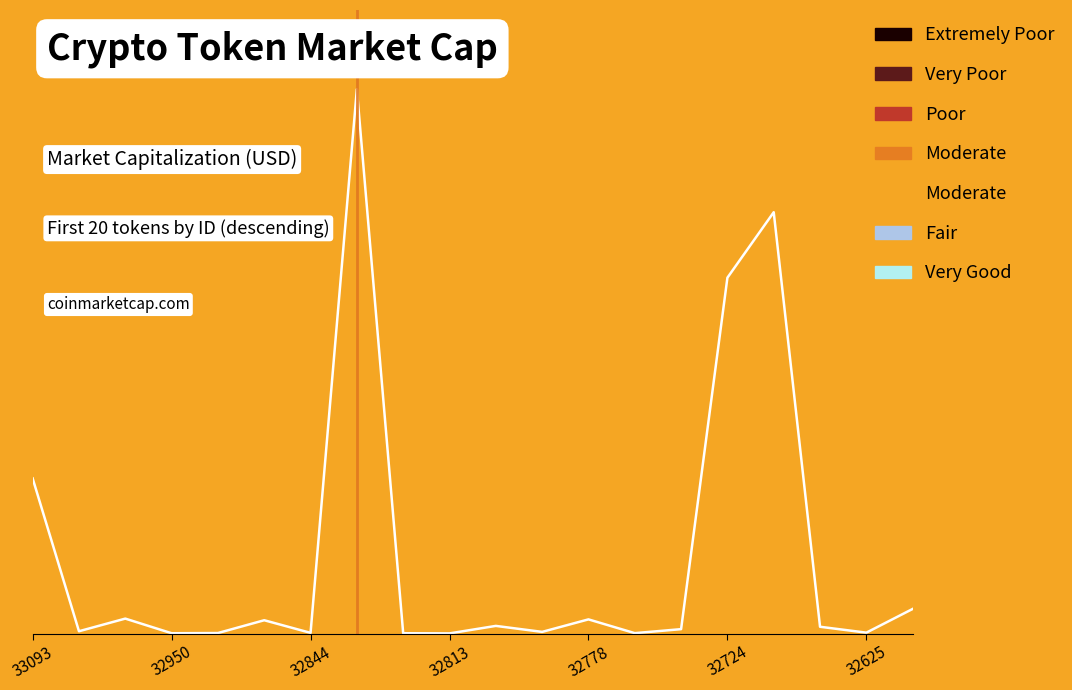

Where does the data first go above 5490787?

33093